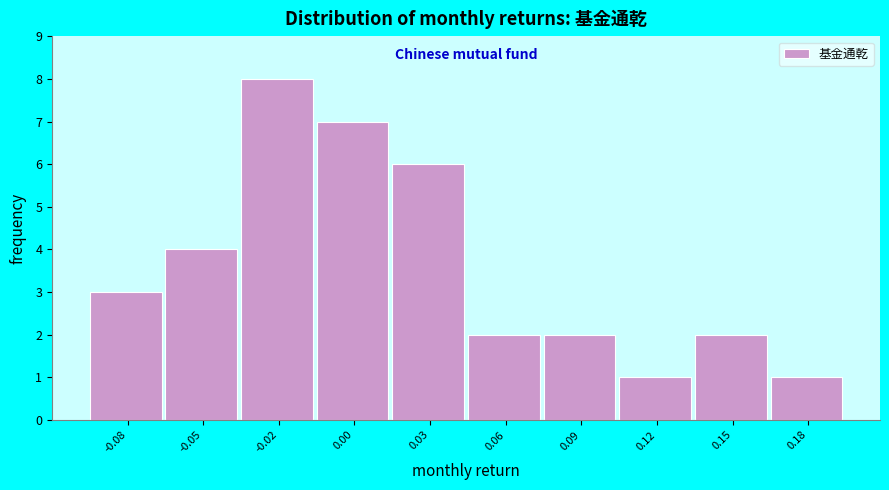

Reading left to right, extract all data points from this chart.

-0.08=3	-0.05=4	-0.02=8	0.00=7	0.03=6	0.06=2	0.09=2	0.12=1	0.15=2	0.18=1